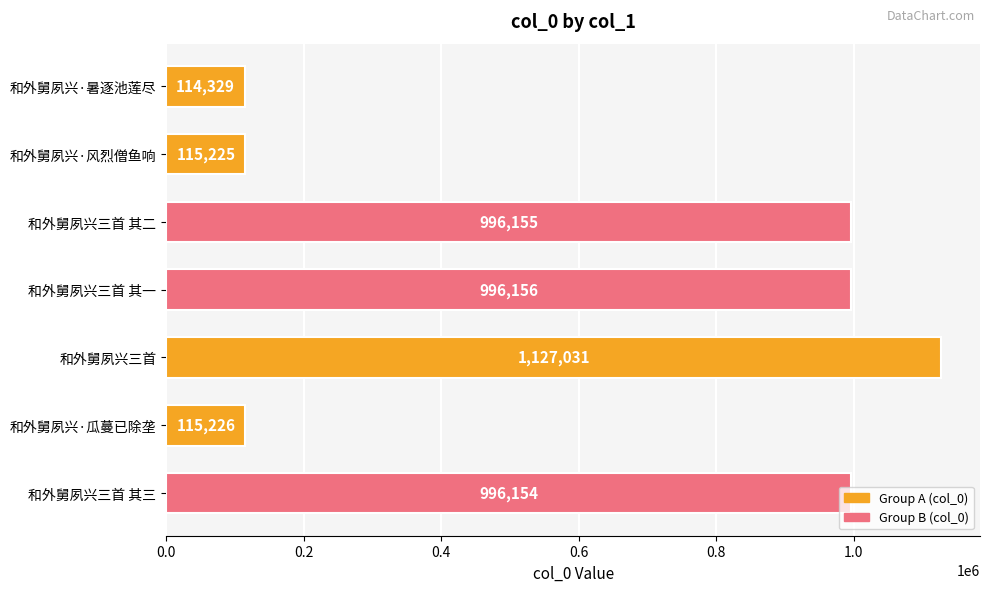

Rank the categories by value from highest to lowest.

和外舅夙兴三首, 和外舅夙兴三首 其一, 和外舅夙兴三首 其二, 和外舅夙兴三首 其三, 和外舅夙兴·瓜蔓已除垄, 和外舅夙兴·风烈僧鱼响, 和外舅夙兴·暑逐池莲尽